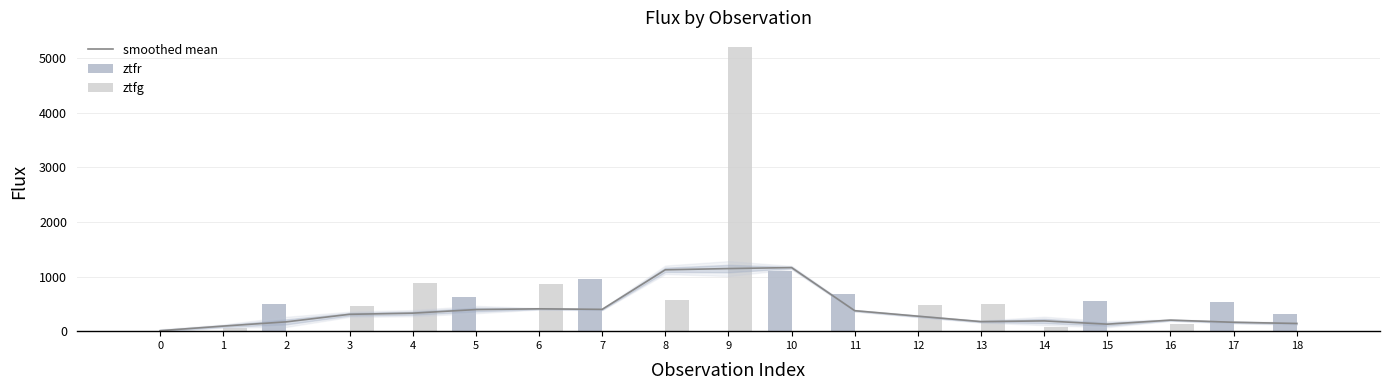

Which category has the highest value in the ztfr series?

10